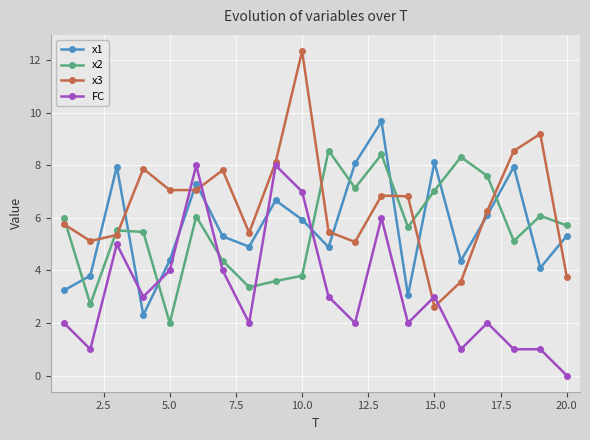

What is the difference between the maximum and minimum values in the x3 series?

9.7